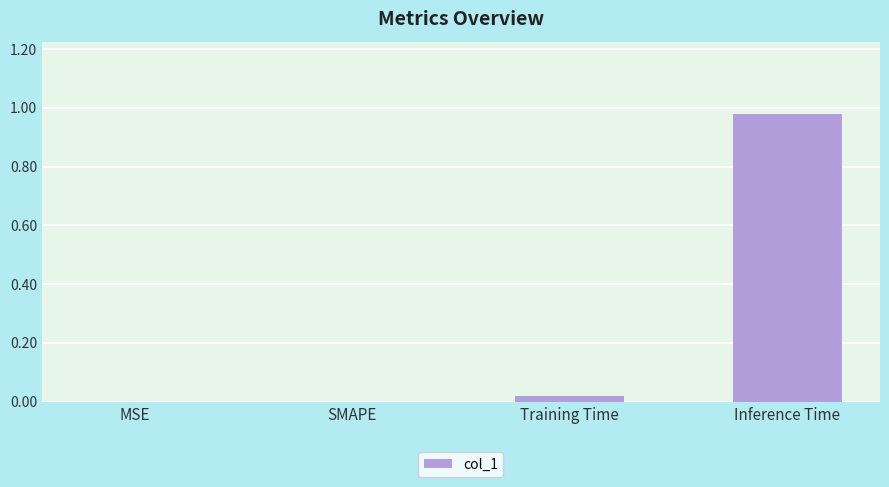

Which label corresponds to the largest value in the chart?

Inference Time